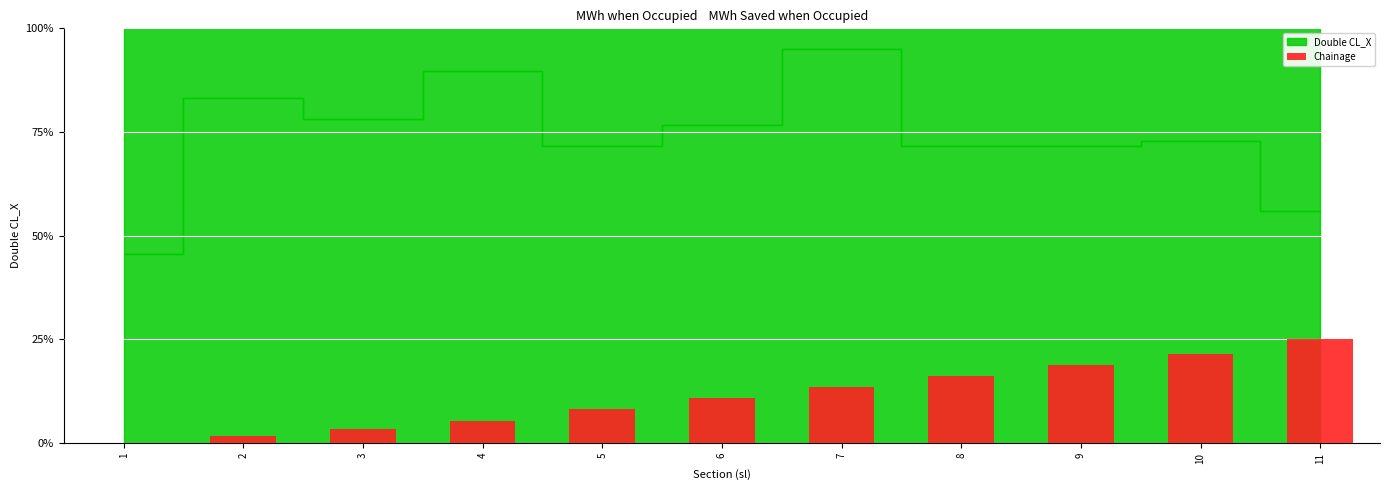

How many positive values are there?

10